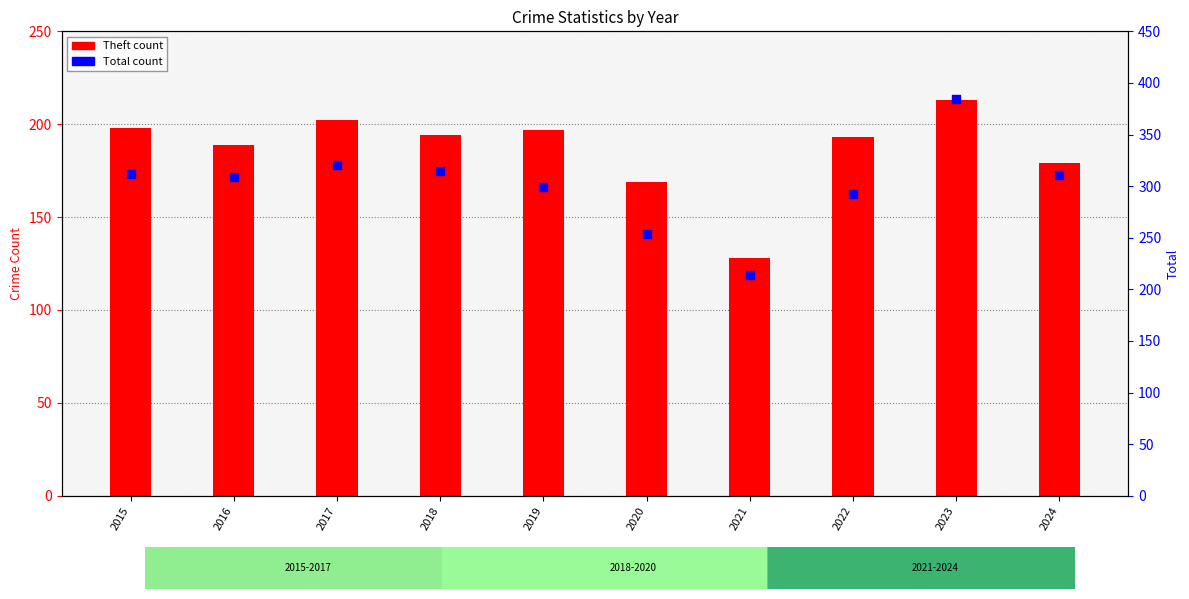

Which series has the widest spread of Y values?

Total